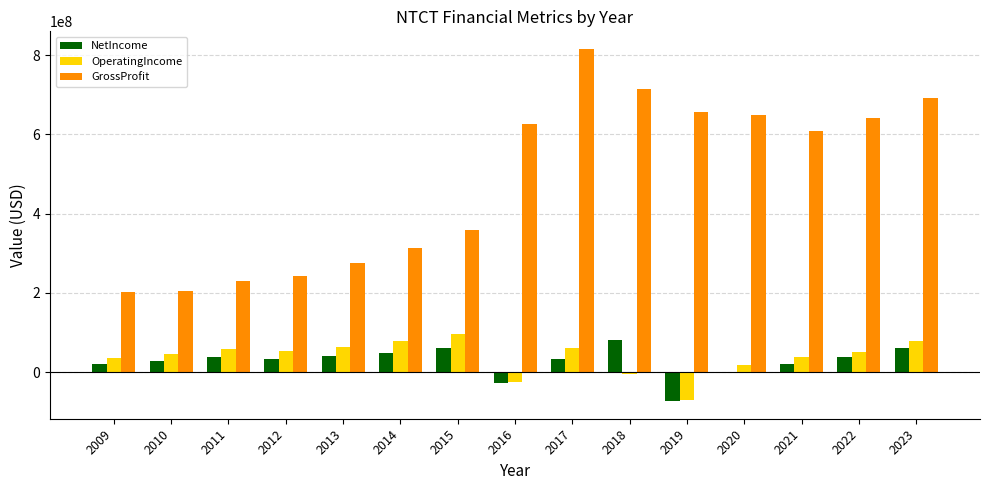

Which series has the largest total across all categories?

GrossProfit